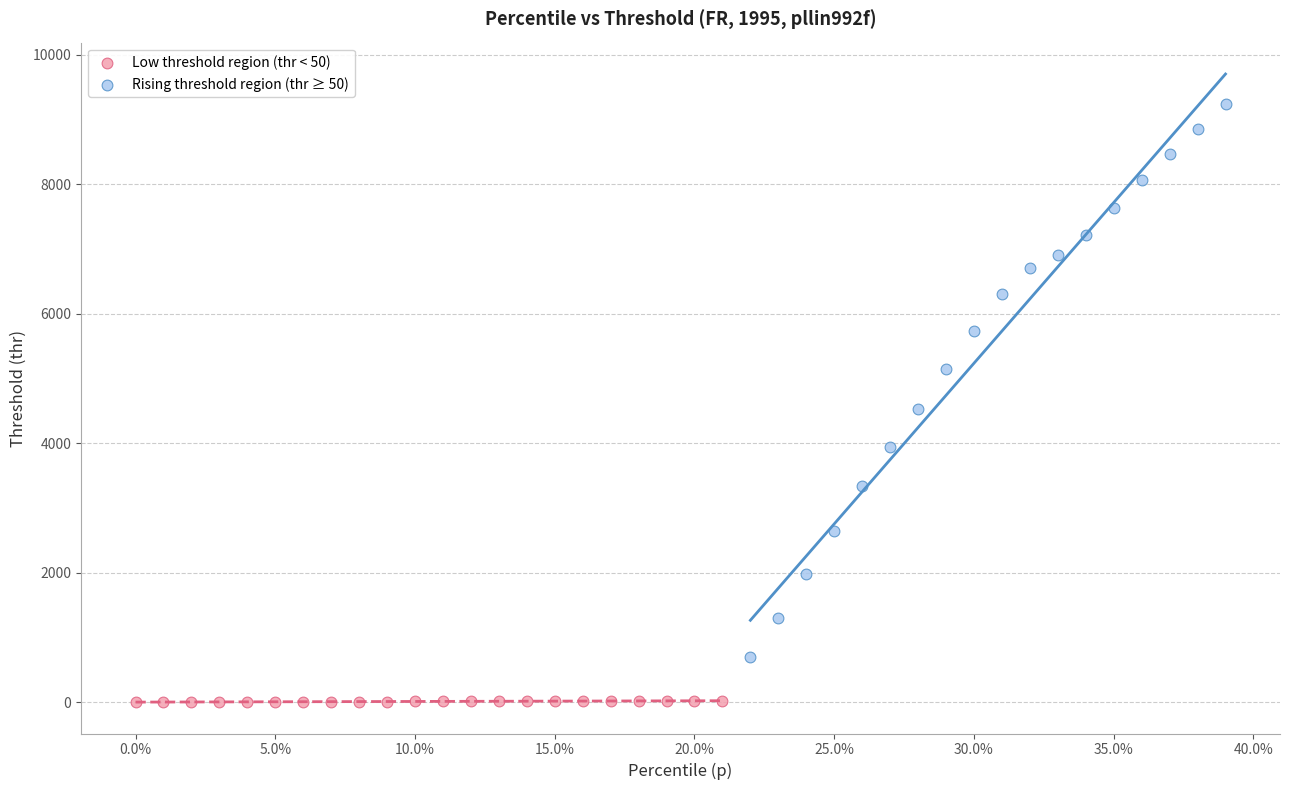

Which series contains the highest Y value?

Rising threshold region (thr ≥ 50)